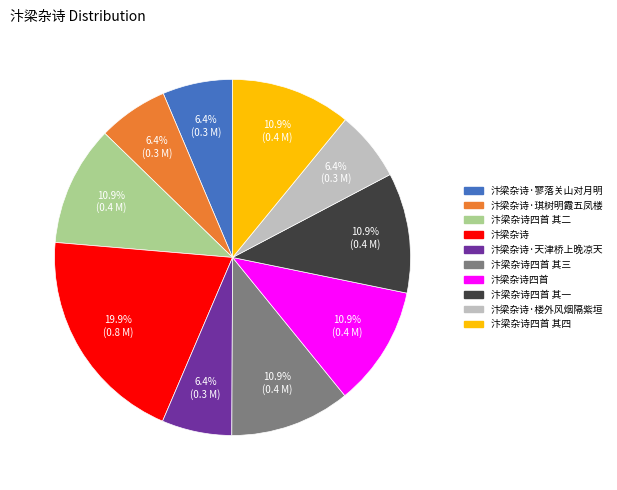

Does any single category account for the majority?

No